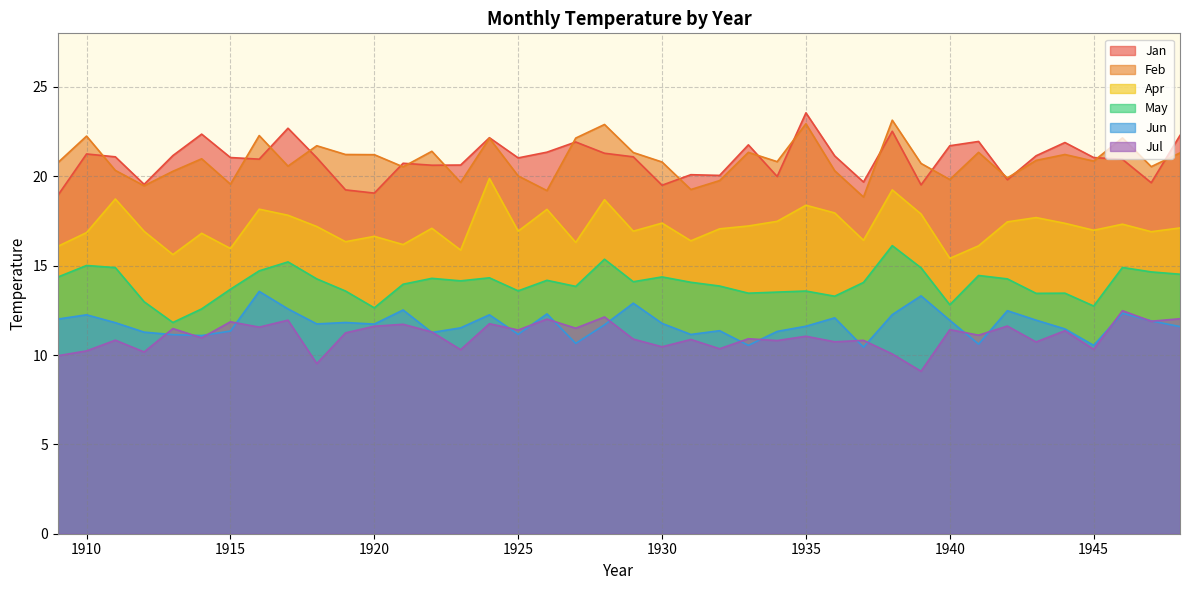

Is the value of Jul at 1925 greater than the value of Jun at 1914?

Yes